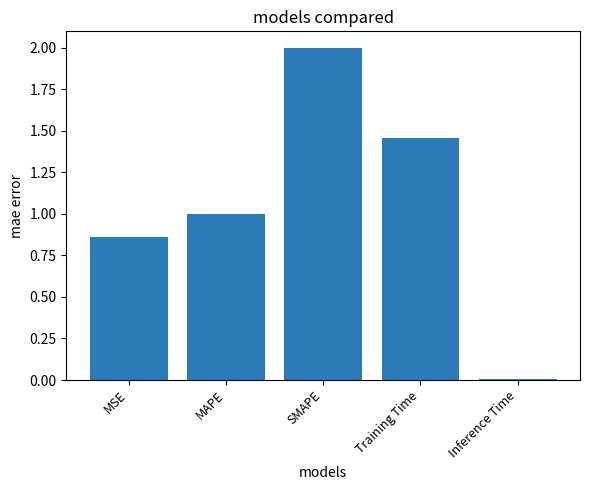

Read the value at MAPE.

1.0